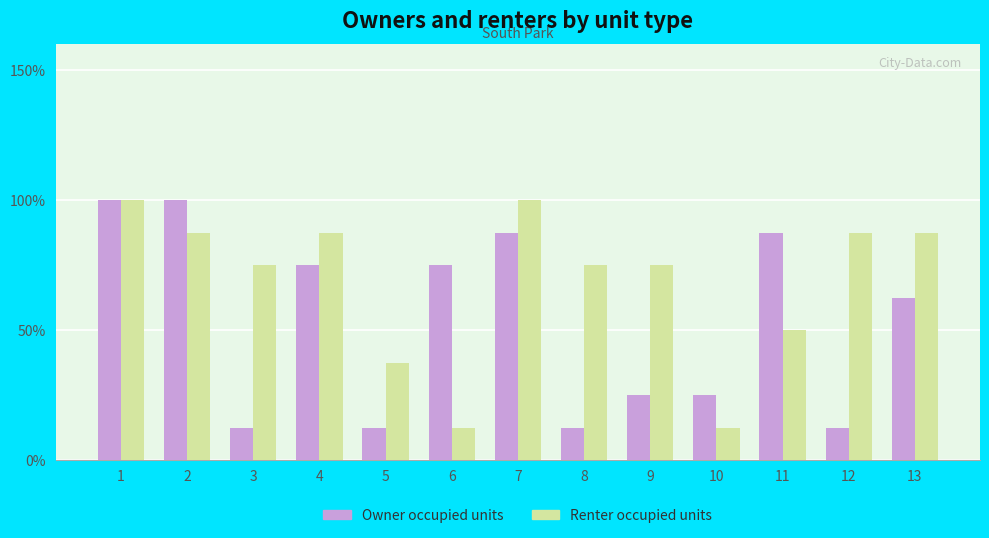

What is the value of the Renter occupied units bar at the 6th from the left?

12.5